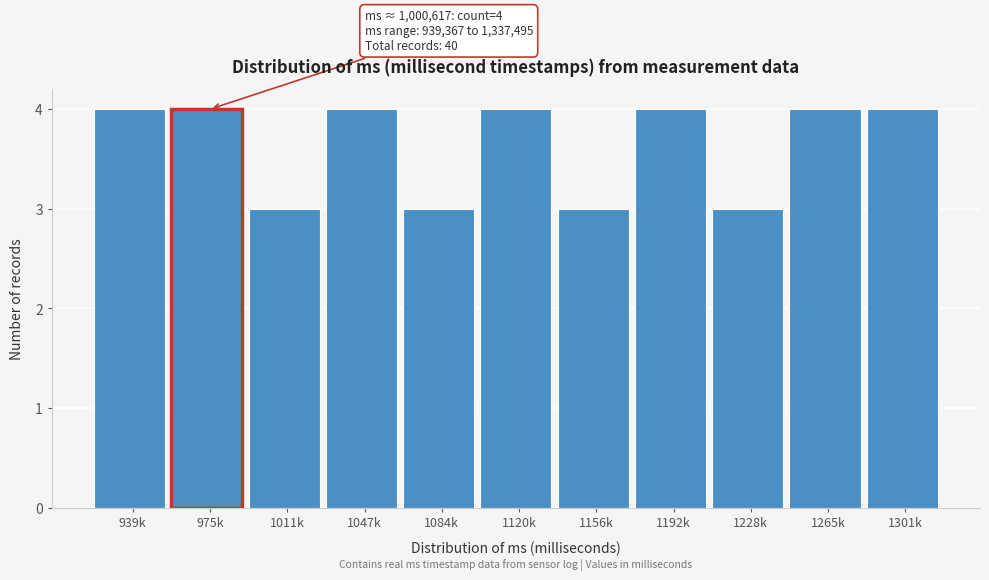

Reading right to left, list all the values displayed in this chart.

4	4	3	4	3	4	3	4	3	4	4